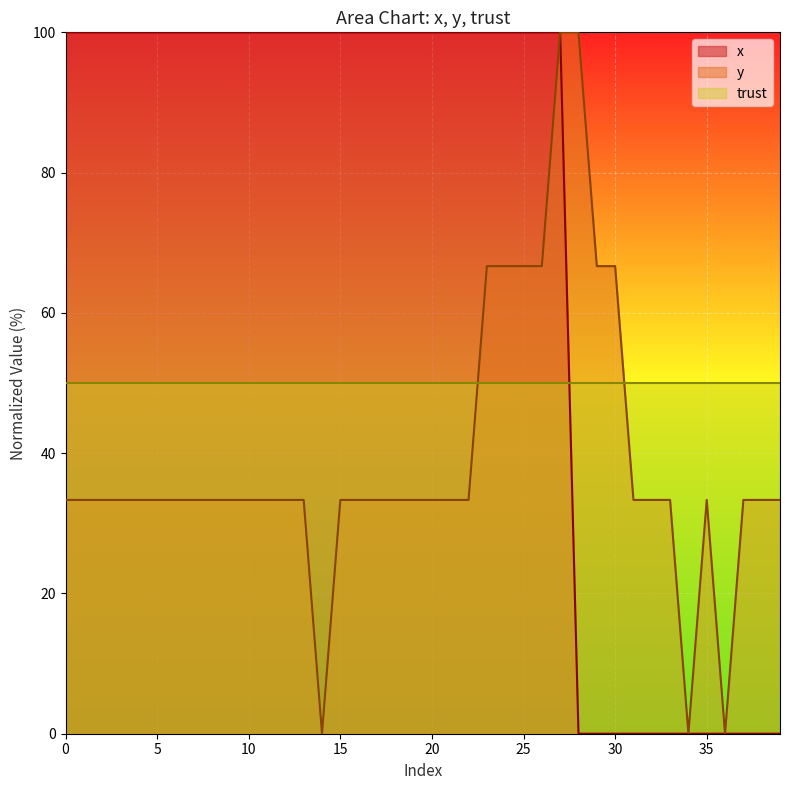

In y, how many points are higher than both neighbors (excluding endpoints)?

1